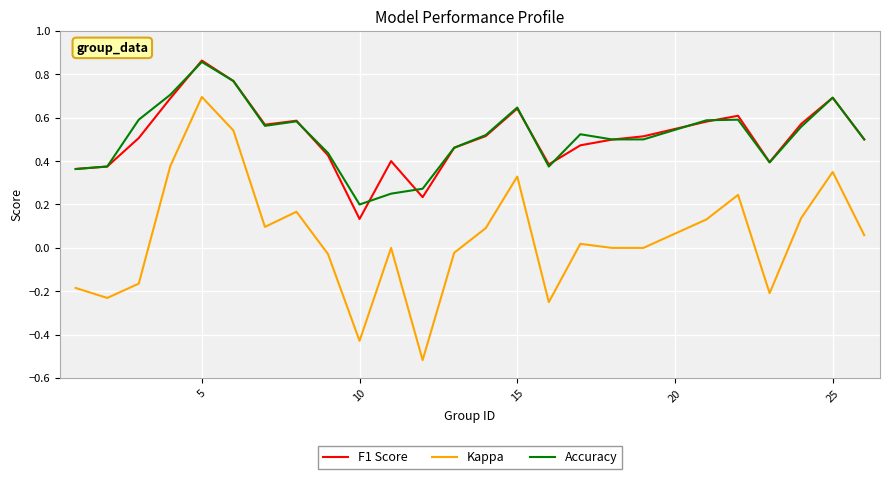

Count the number of data series in this chart.

3